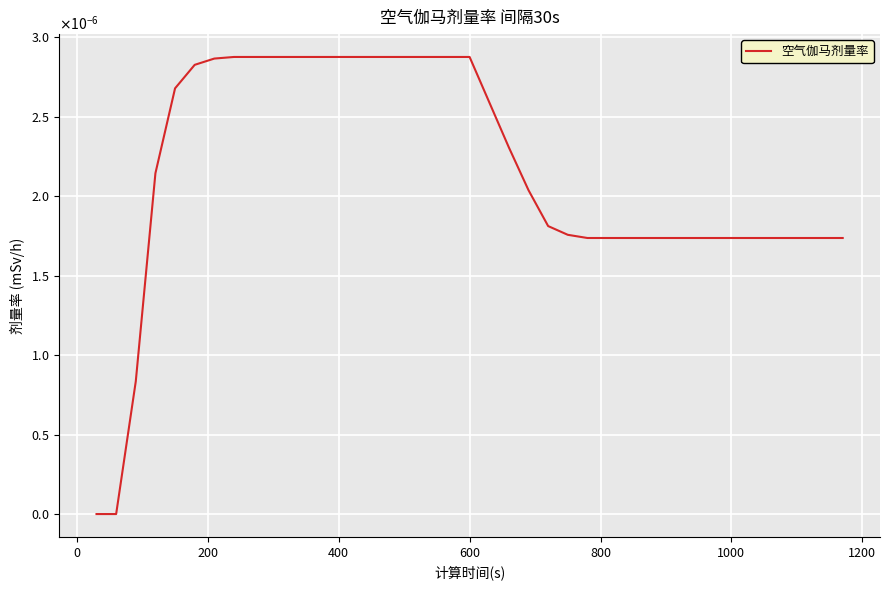

Is this an area chart (filled region under the line)?

No